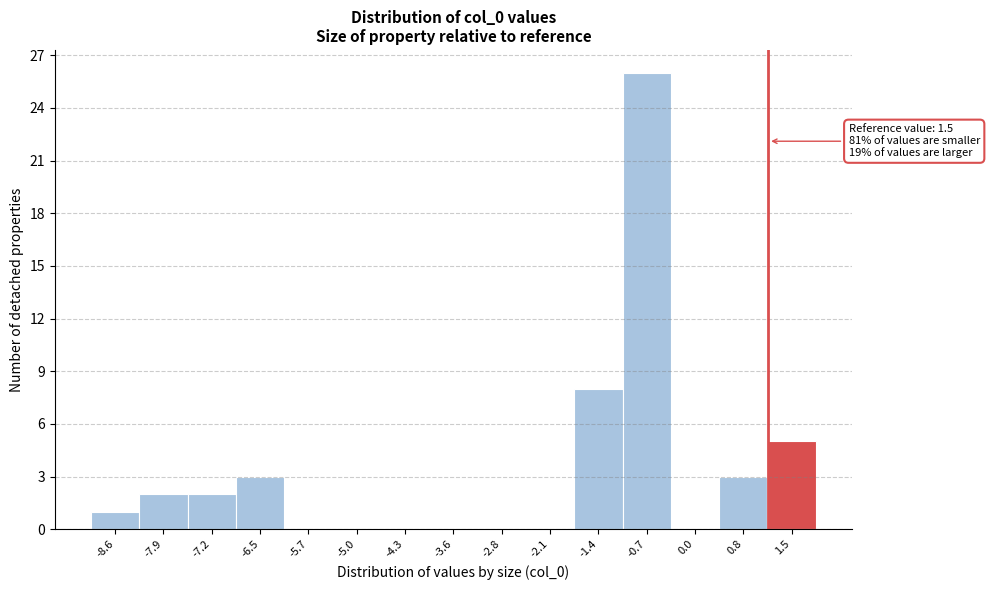

Reading right to left, transcribe all the data shown in this chart.

1.5=5	0.8=3	0.0=0	-0.7=26	-1.4=8	-2.1=0	-2.8=0	-3.6=0	-4.3=0	-5.0=0	-5.7=0	-6.5=3	-7.2=2	-7.9=2	-8.6=1